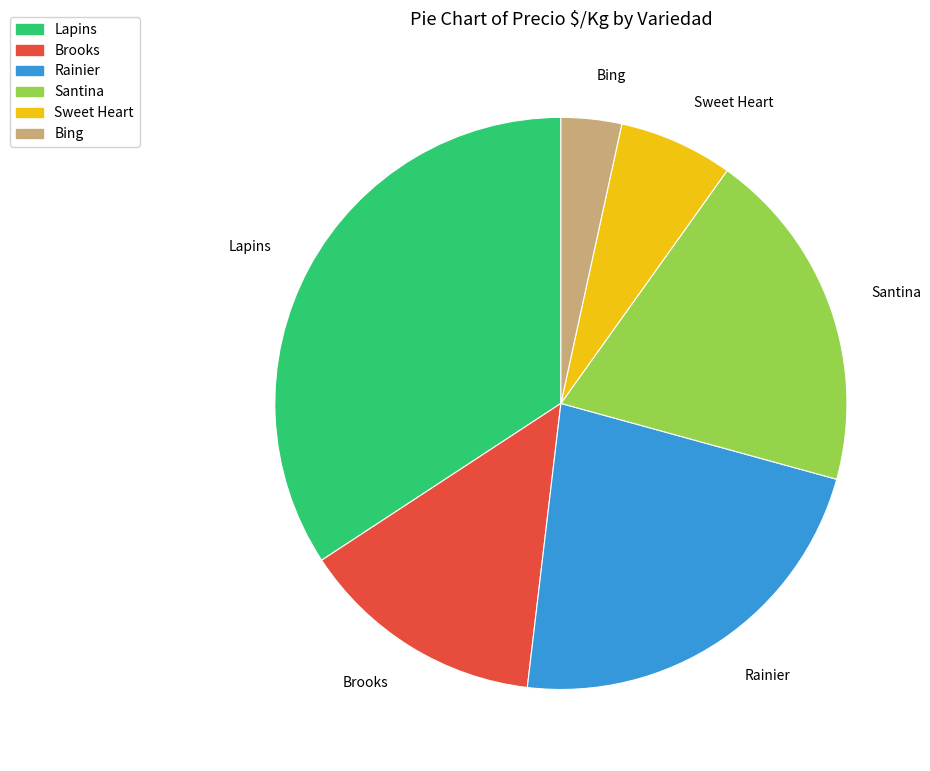

Is it true that Bing is 3% of the pie?

True